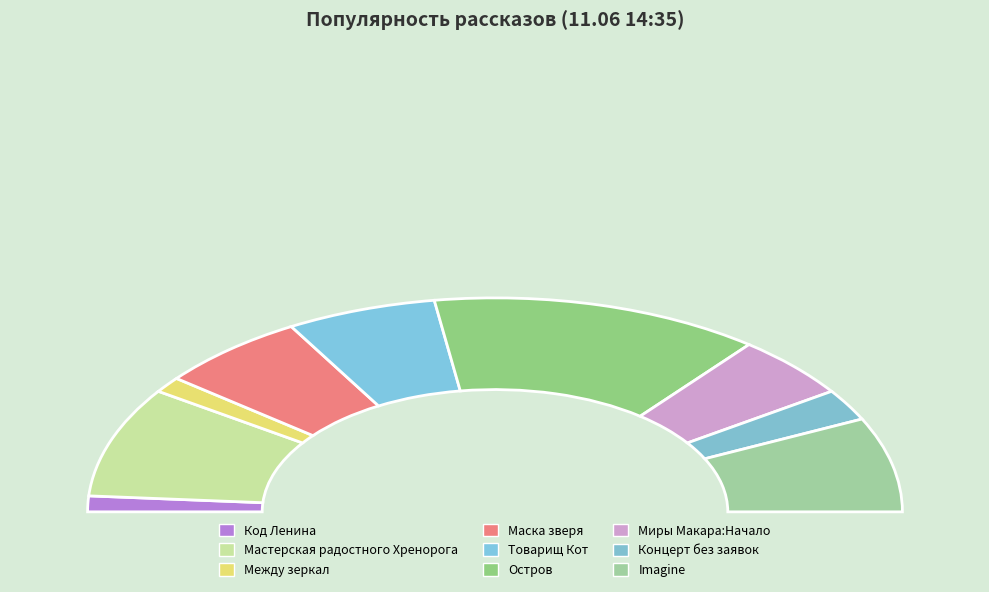

What percentage is NOT represented by Миры Макара:Начало?

90.5%